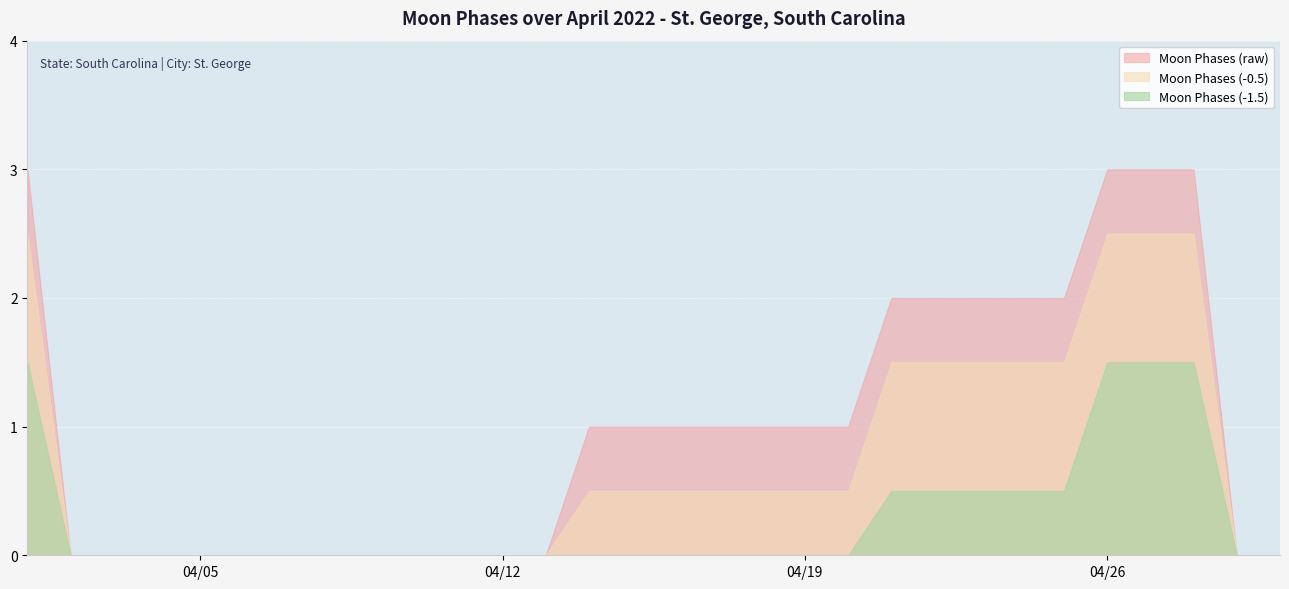

Reading left to right, list all the values displayed in this chart.

3	0	0	0	0	0	0	0	0	0	0	0	0	1	1	1	1	1	1	1	2	2	2	2	2	3	3	3	0	0